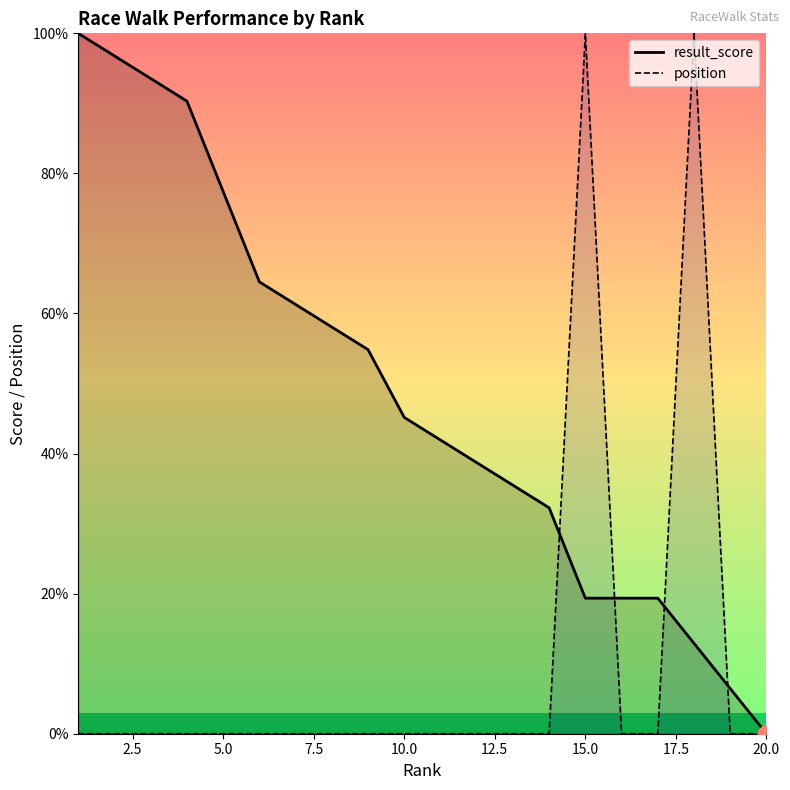

True or false: position has more than 1 points higher than both neighbors.

True